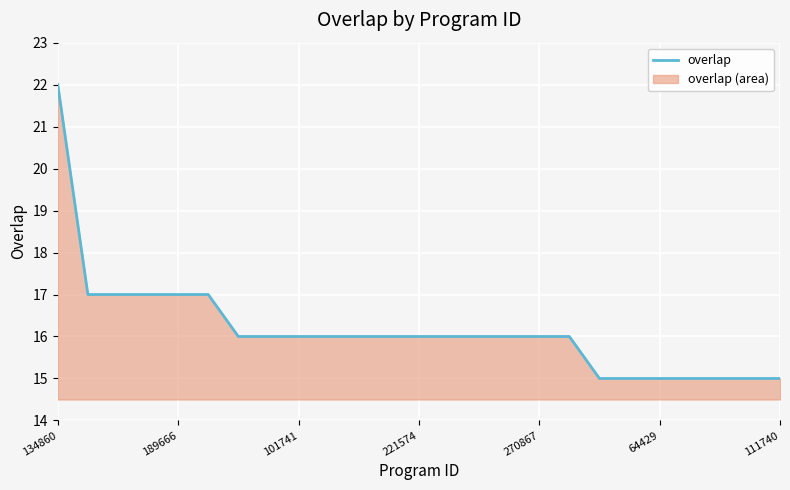

The value at 101741 is 16. True or false?

True